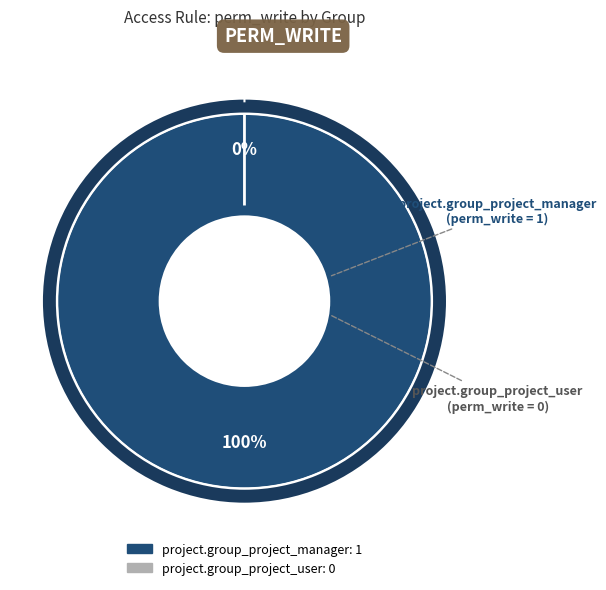

What is the largest slice in the pie chart?

project.group_project_manager